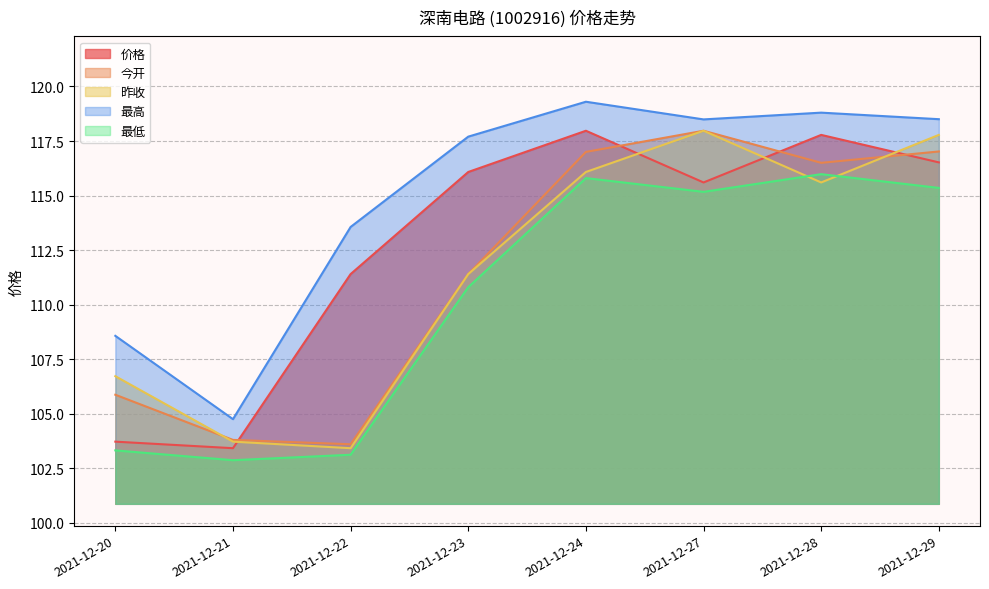

What is the value of the 今开 point at the 3rd from the left?

103.6